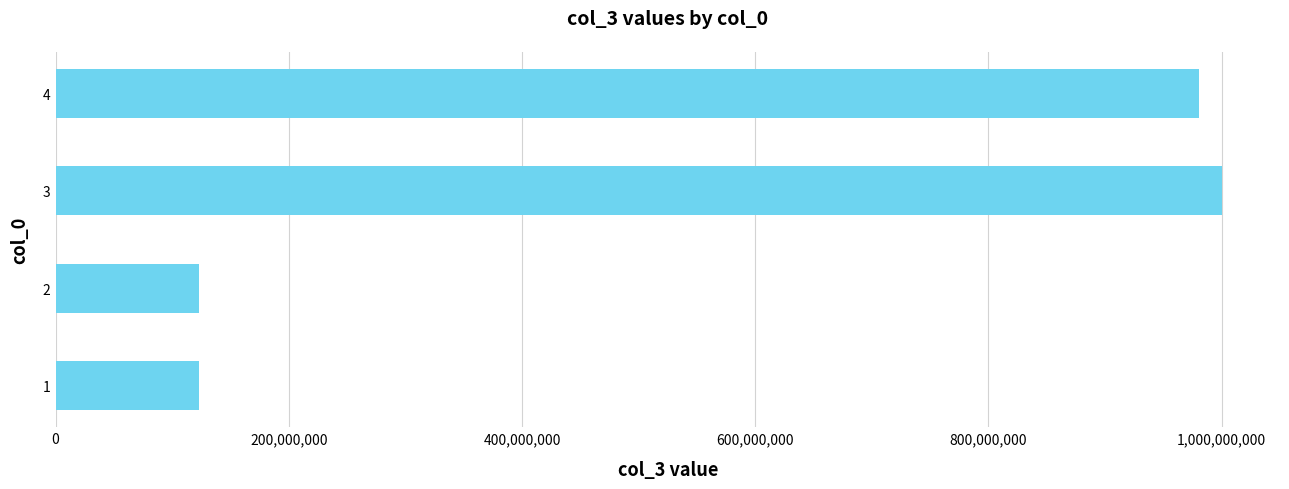

What is the sum of all values?

2227388911